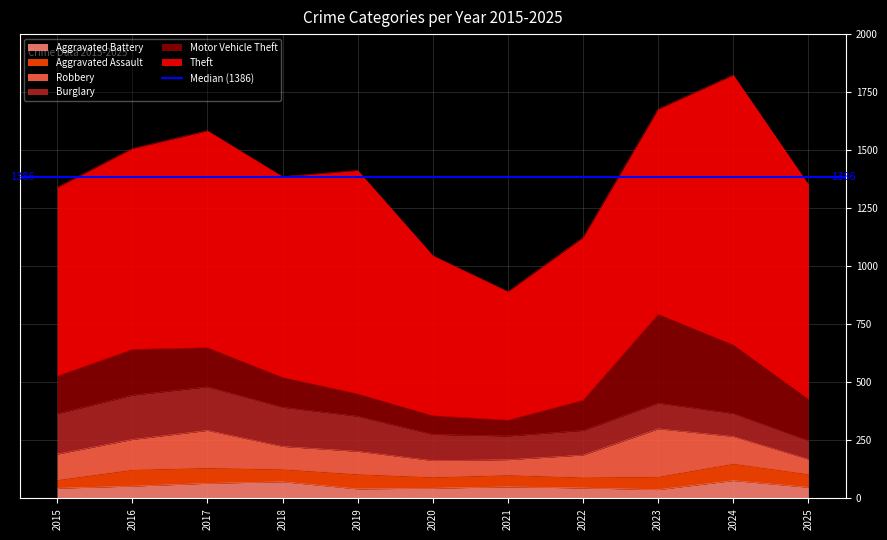

What is the difference between the highest and lowest values at 2016?

812